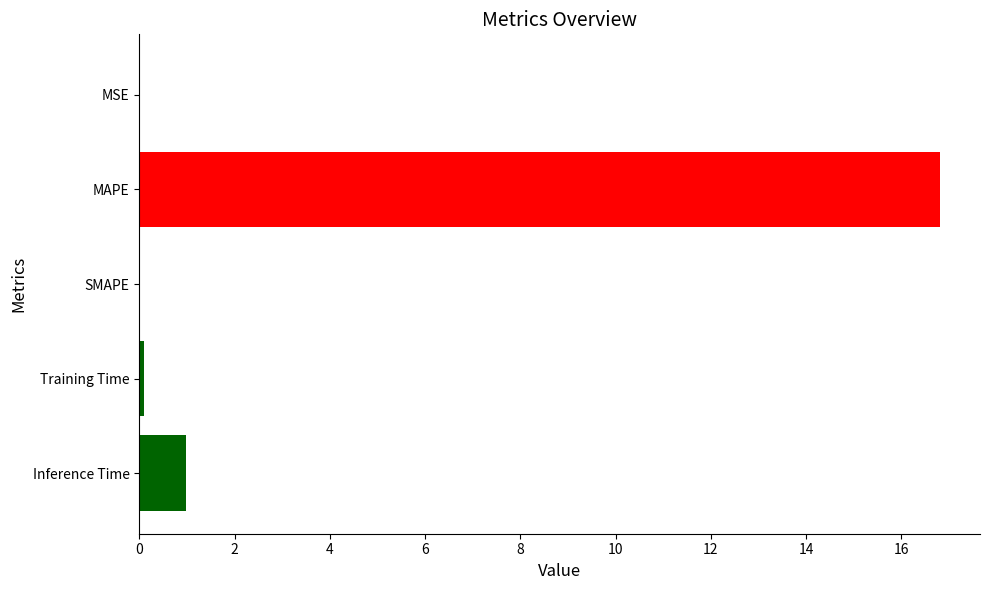

What is the change in value from MSE to Training Time?

+0.1